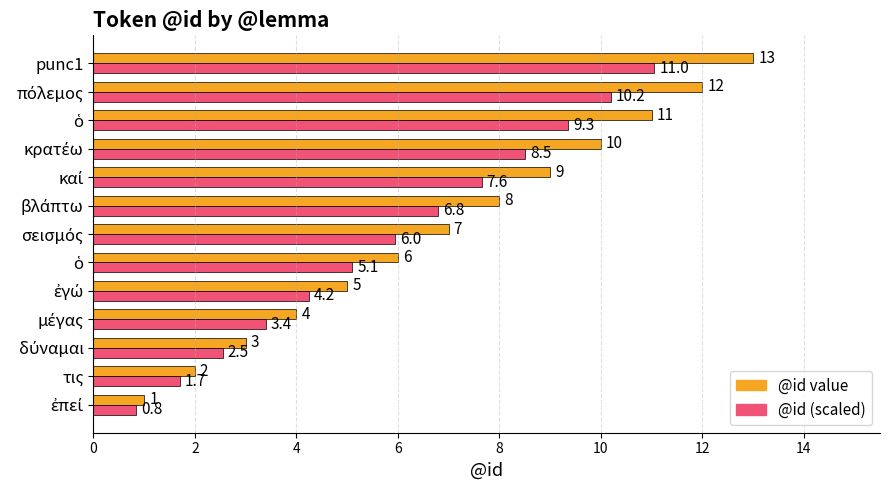

Reading left to right, list all the values displayed in this chart.

@id value: 1.0	2.0	3.0	4.0	5.0	6.0	7.0	8.0	9.0	10.0	11.0	12.0	13.0
@id (scaled): 0.8	1.7	2.5	3.4	4.2	5.1	6.0	6.8	7.6	8.5	9.3	10.2	11.0